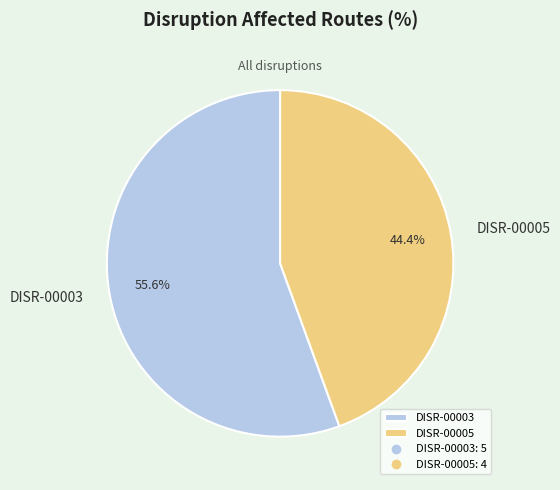

Which category has the smallest portion of the pie?

DISR-00005